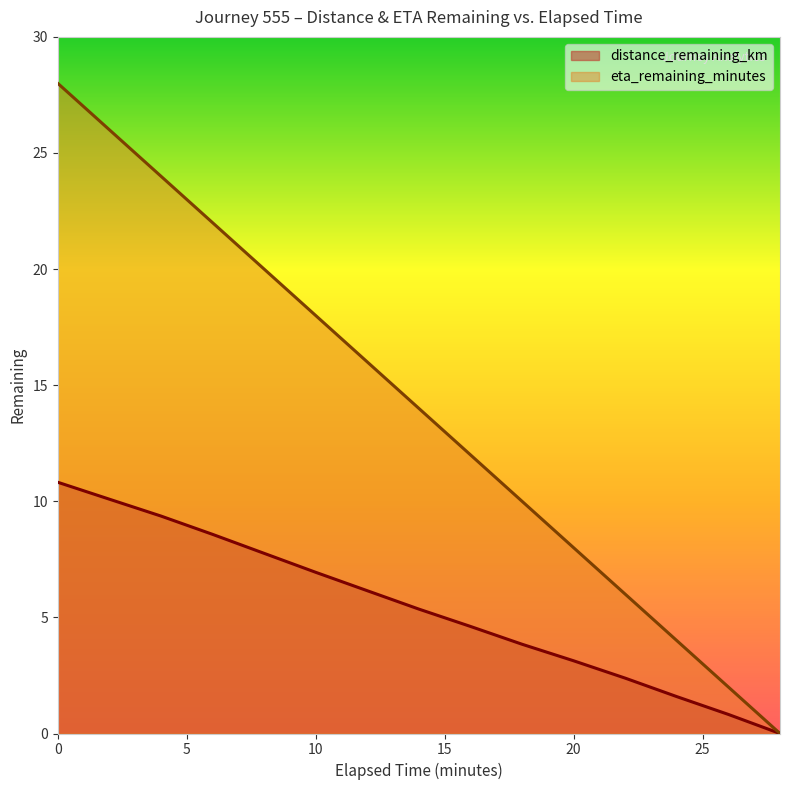

Is it true that eta_remaining_minutes equals 12.0 at 16.0?

True